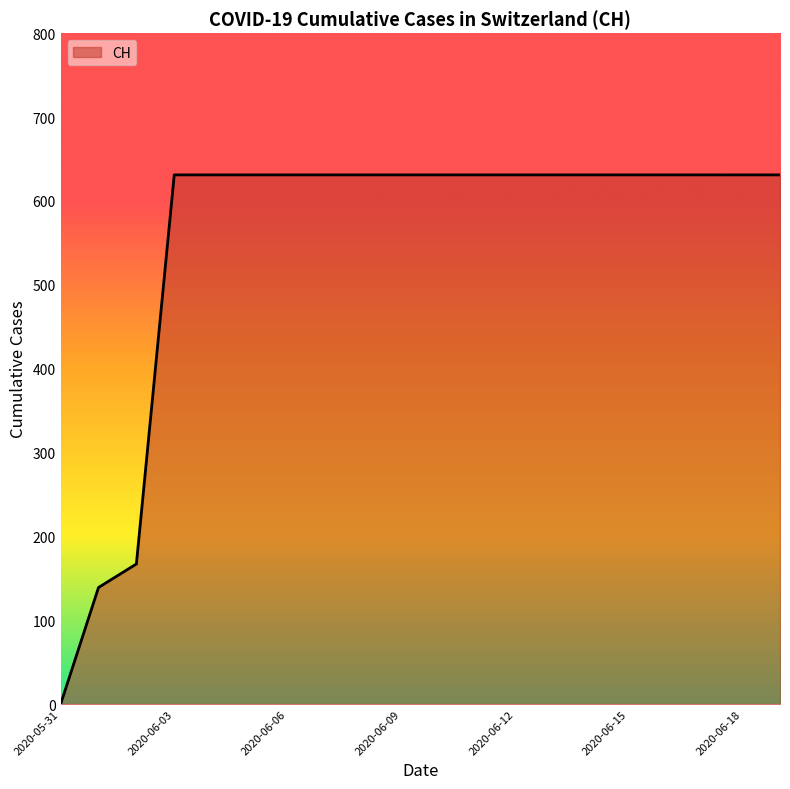

What is the difference between the maximum and minimum values?

631